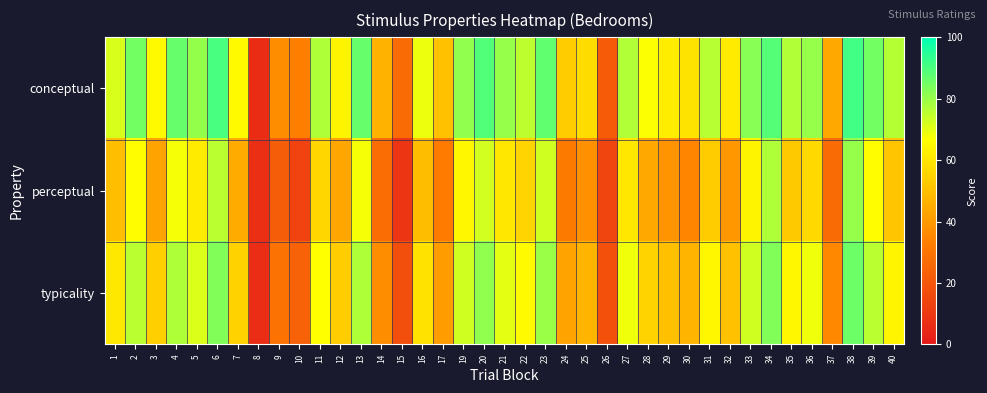

Reading right to left, list all the values displayed in this chart.

conceptual: 40=76.3	39=84.8	38=91.3	37=44.4	36=80.2	35=76.9	34=89.0	33=82.2	32=61.7	31=76.1	30=59.7	29=61.8	28=66.8	27=76.9	26=21.9	25=57.5	24=53.4	23=87.3	22=75.1	21=80.2	20=89.2	19=81.2	17=50.6	16=69.1	15=26.6	14=46.9	13=86.5	12=64.0	11=77.0	10=32.9	9=37.0	8=6.6	7=65.2	6=90.4	5=80.8	4=86.4	3=65.2	2=85.1	1=71.7
perceptual: 40=51.9	39=66.2	38=80.1	37=26.9	36=56.7	35=52.7	34=77.2	33=63.7	32=39.8	31=53.4	30=35.0	29=38.8	28=43.8	27=60.4	26=14.5	25=37.6	24=31.8	23=72.7	22=55.8	21=60.2	20=72.5	19=64.8	17=32.1	16=49.5	15=9.1	14=27.0	13=67.7	12=43.4	11=56.2	10=14.1	9=22.3	8=7.1	7=44.8	6=75.6	5=61.5	4=67.8	3=42.8	2=66.2	1=49.8
typicality: 40=64.1	39=75.5	38=85.7	37=35.6	36=68.4	35=64.8	34=83.1	33=72.9	32=50.7	31=64.7	30=47.3	29=50.3	28=55.3	27=68.6	26=18.2	25=47.6	24=42.6	23=80.0	22=65.4	21=70.2	20=80.9	19=73.0	17=41.4	16=59.3	15=17.9	14=37.0	13=77.1	12=53.7	11=66.6	10=23.5	9=29.6	8=6.9	7=55.0	6=83.0	5=71.1	4=77.1	3=54.0	2=75.6	1=60.8